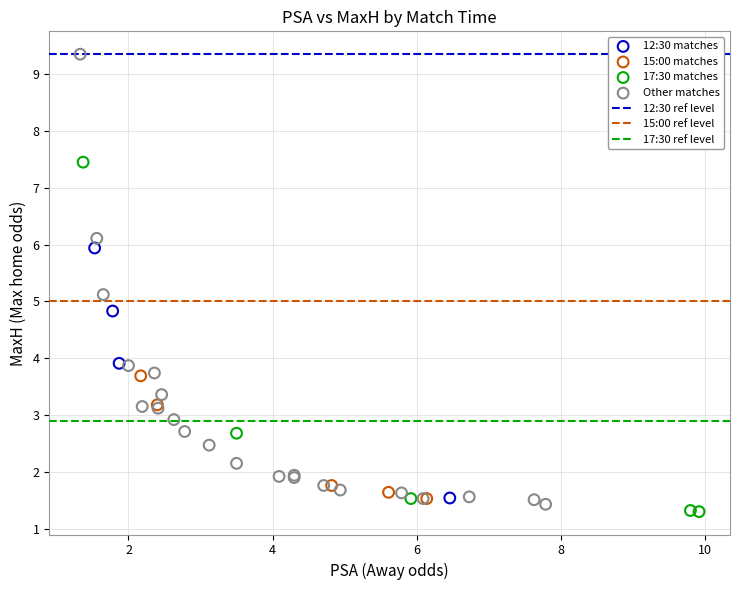

Which series has the widest spread of Y values?

Other matches